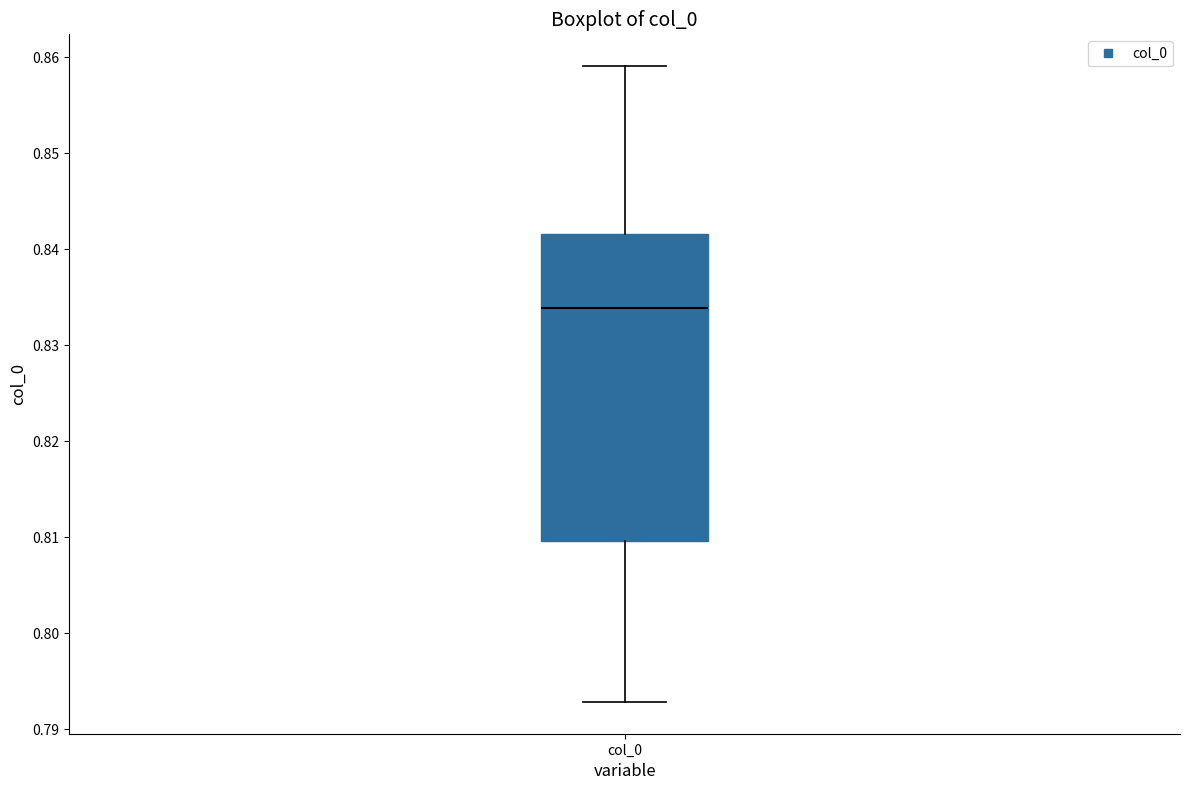

Transcribe this box plot: give where the median line is, the range the box spans, and where the two whiskers end, as read against the y-axis. The values are not printed on the chart, so give them approximately, as read against the axis.

median 0.834, box 0.810 to 0.842, whiskers 0.793 to 0.859